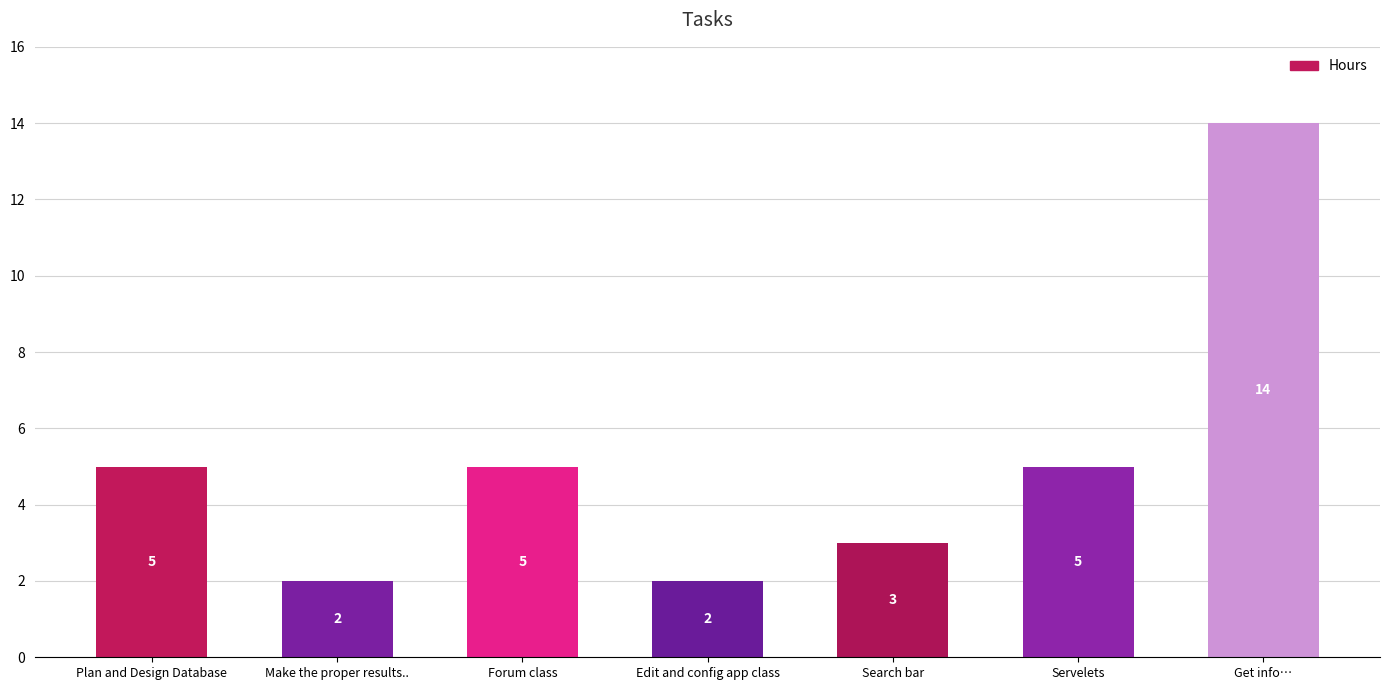

Reading left to right, extract all data points from this chart.

5	2	5	2	3	5	14